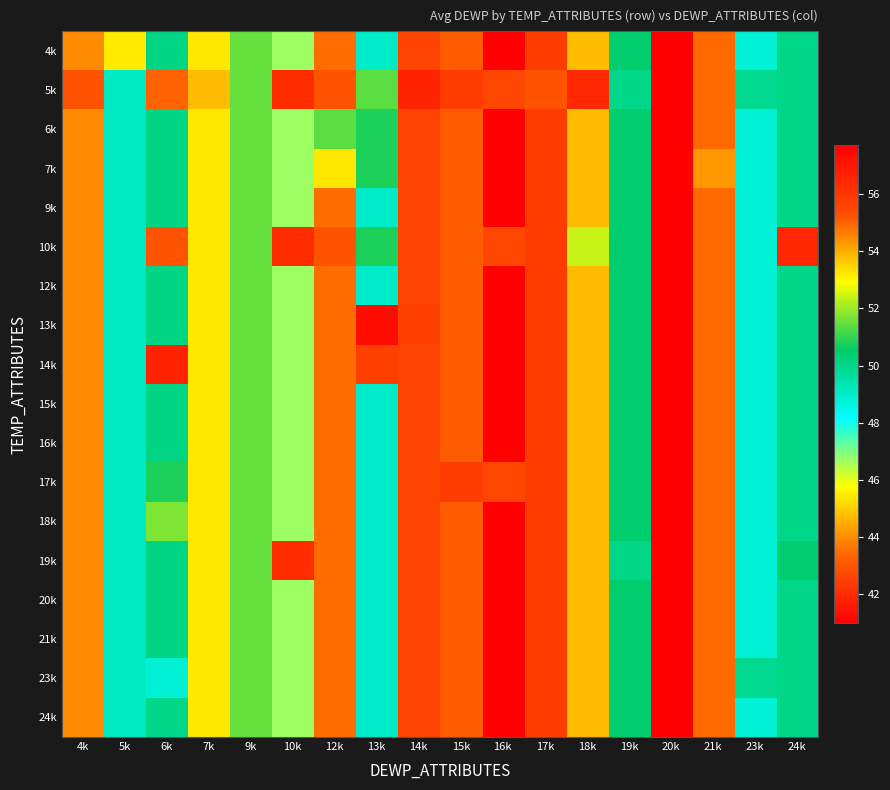

At how many categories does at least one series exceed 50?

15